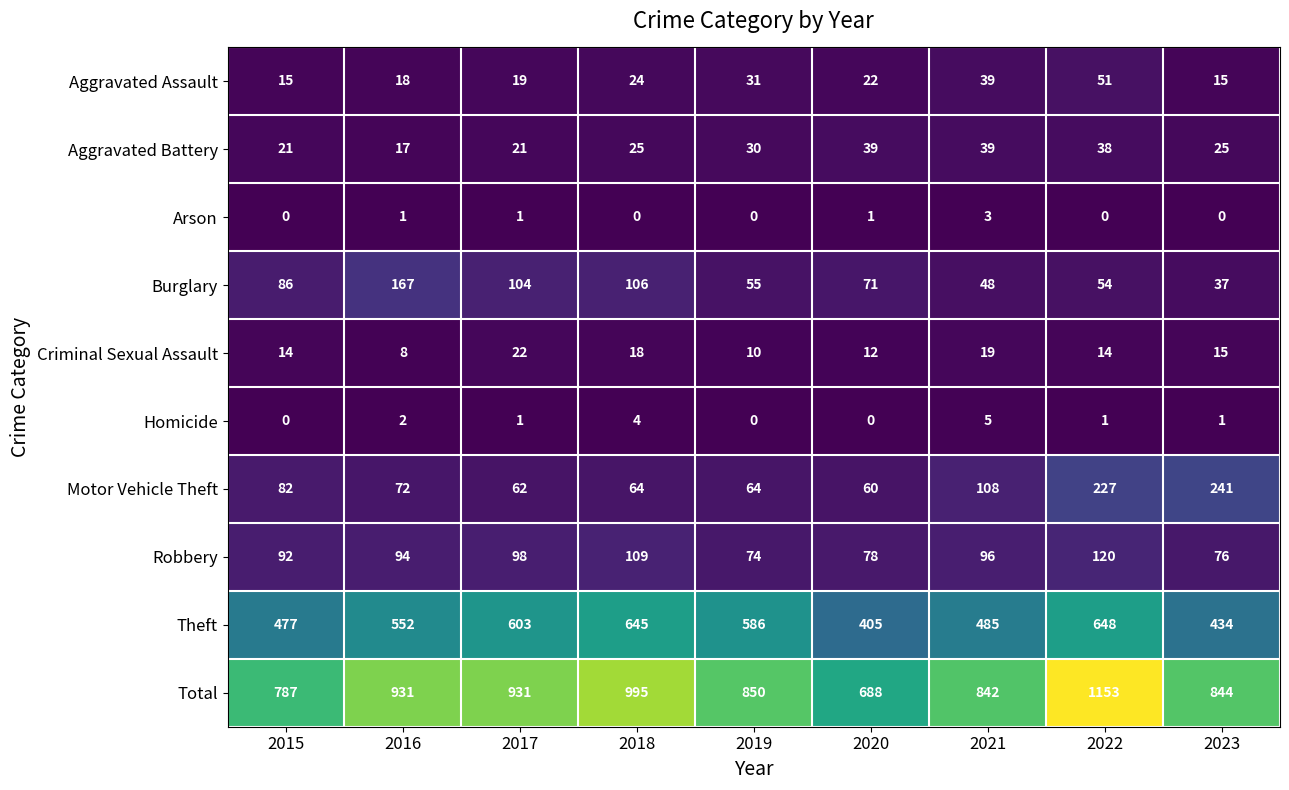

At which category is the sum across all series the highest?

2022